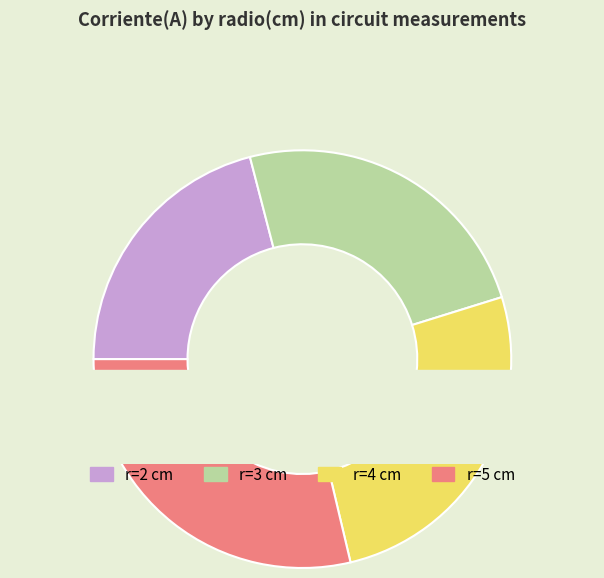

True or false: 5 cm accounts for 29% of the total.

True